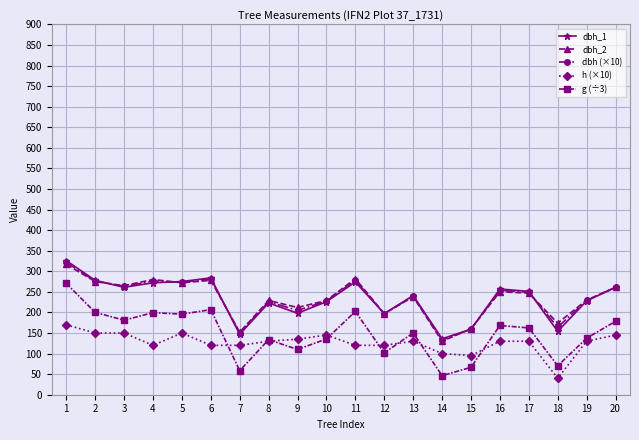

What value does the dbh (×10) series have at 11?

278.0